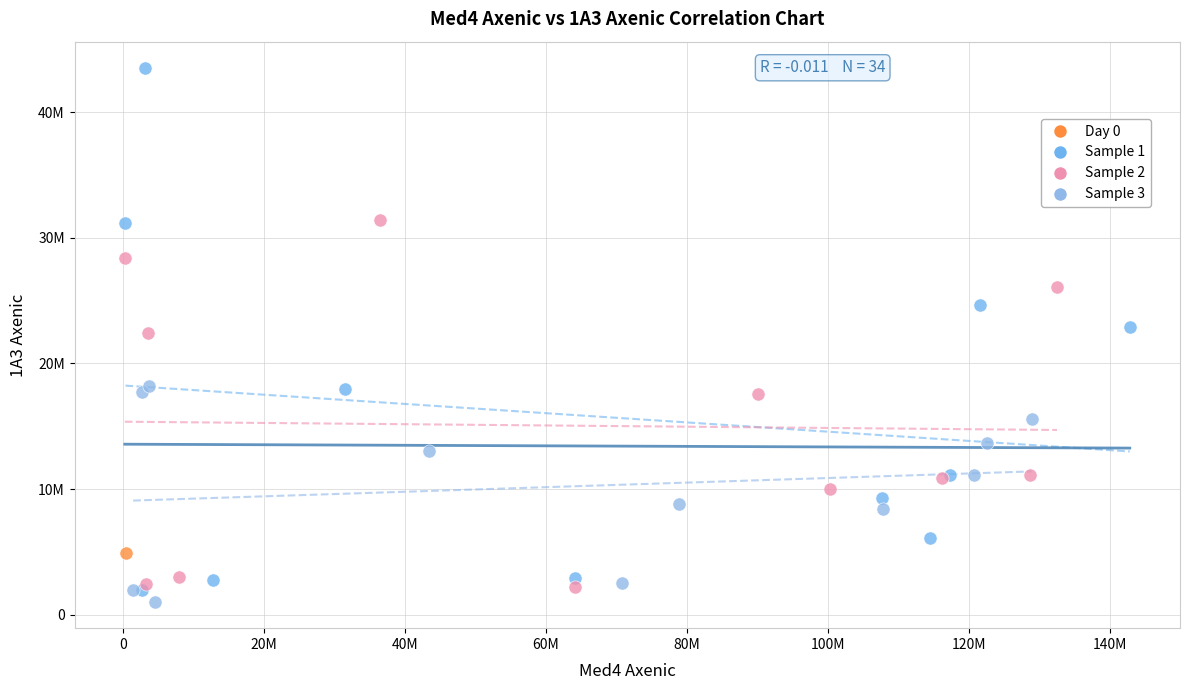

Which series contains the highest Y value?

Sample 1